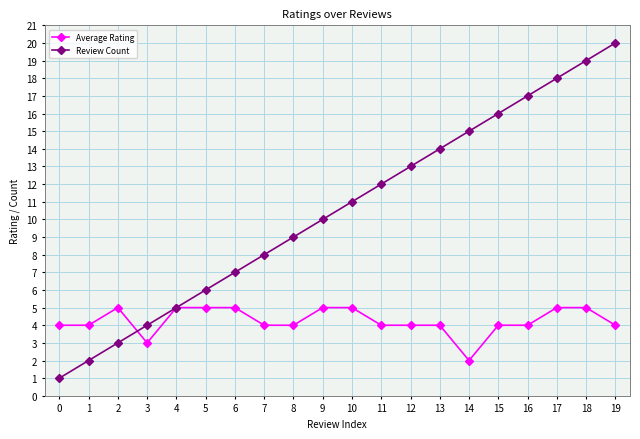

Which series has the widest spread of values?

Review Count